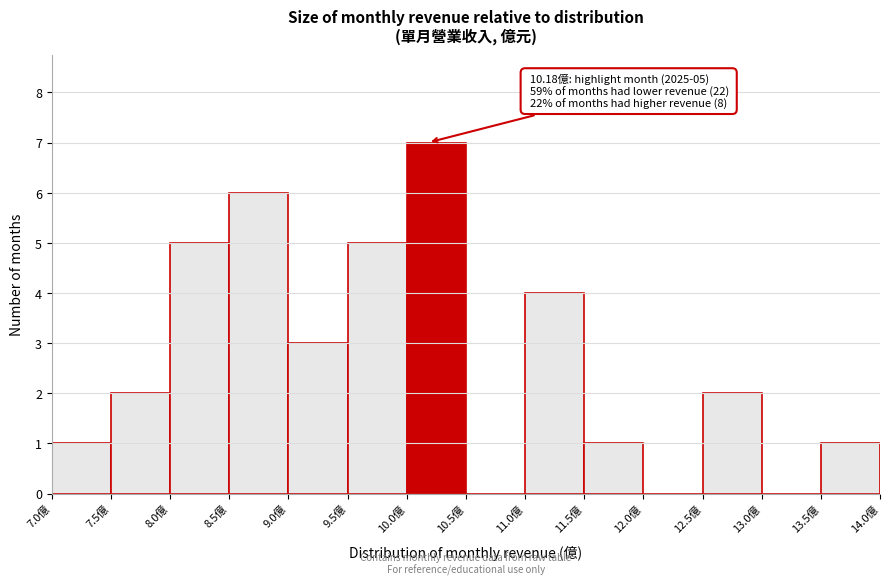

Which range on the x-axis has the tallest bar?

10.0 to 10.5